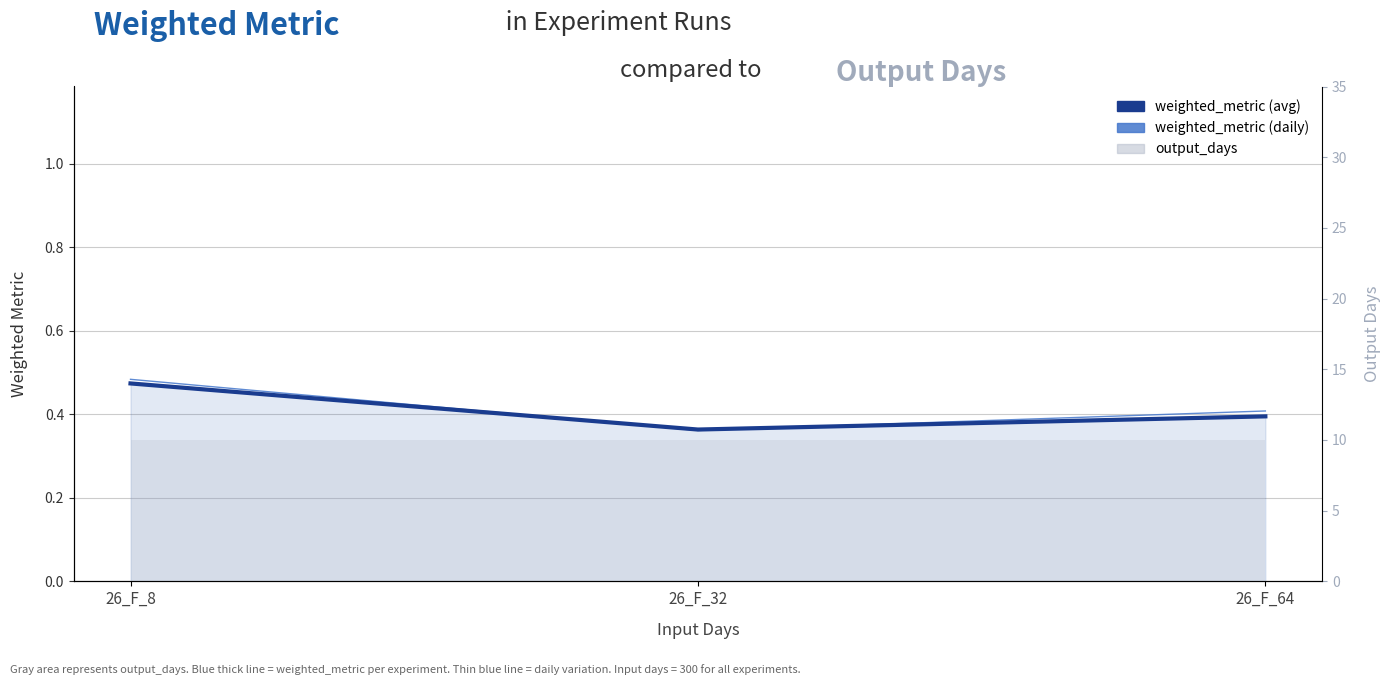

Is it true that weighted_metric (daily) equals 0.1 at 26_F_32?

False